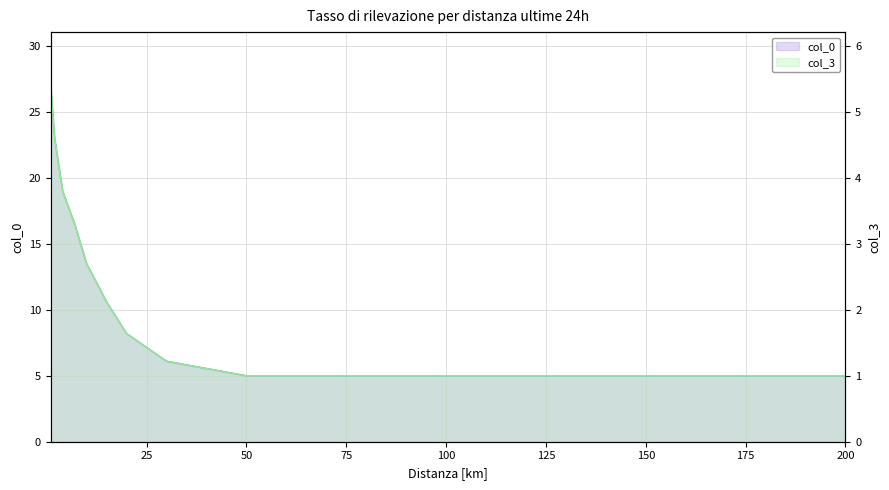

What is the value of the col_3 point at the 2nd from the left?

4.6